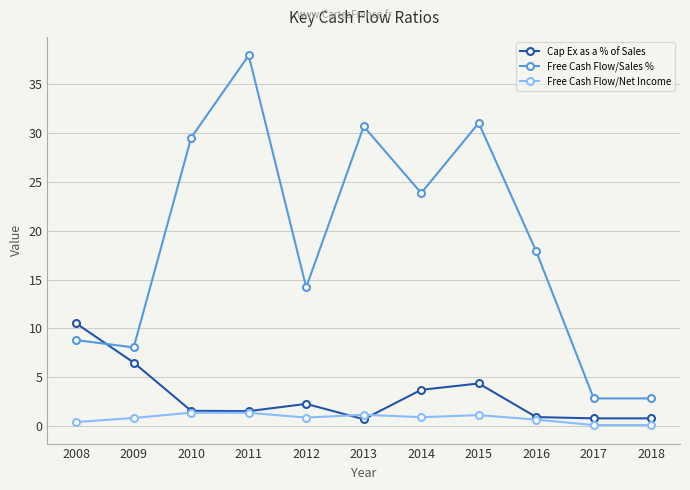

What is the highest value of the Free Cash Flow/Sales % series?

38.0